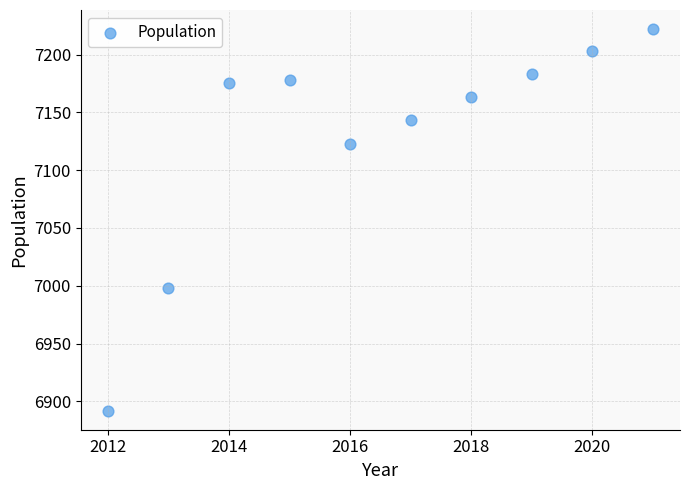

What is the range of Y values (max minus min)?

330